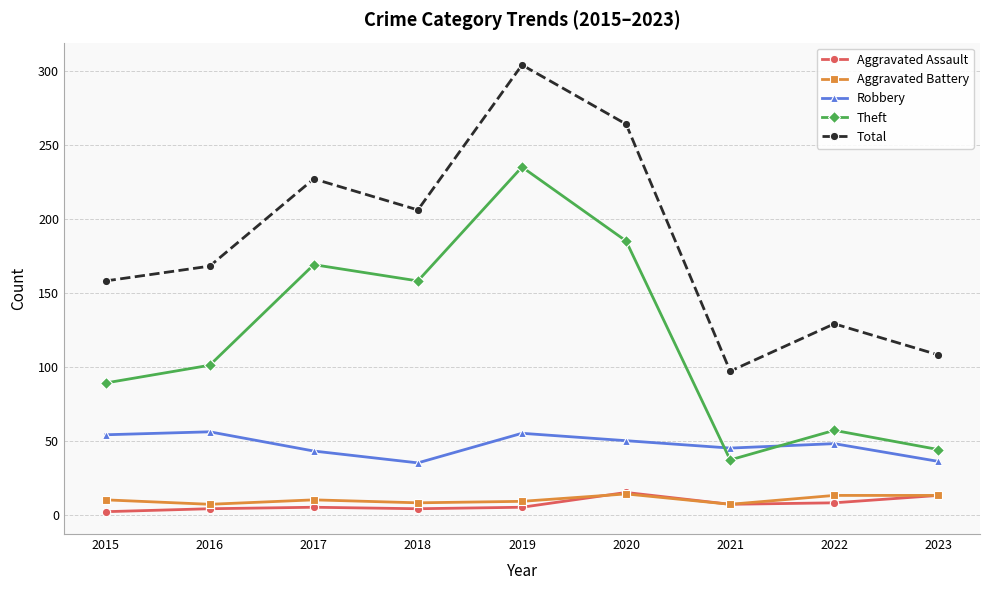

Rank the categories by Theft value from lowest to highest.

2021, 2023, 2022, 2015, 2016, 2018, 2017, 2020, 2019